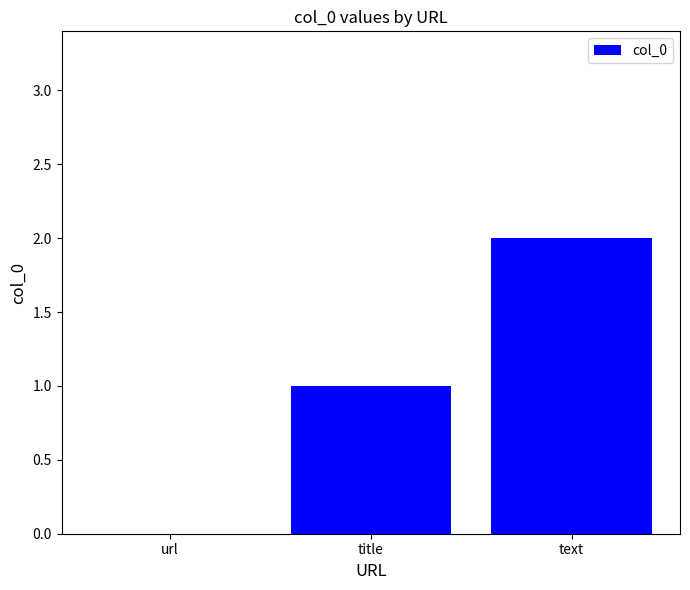

True or false: the data shows 1 at url.

False